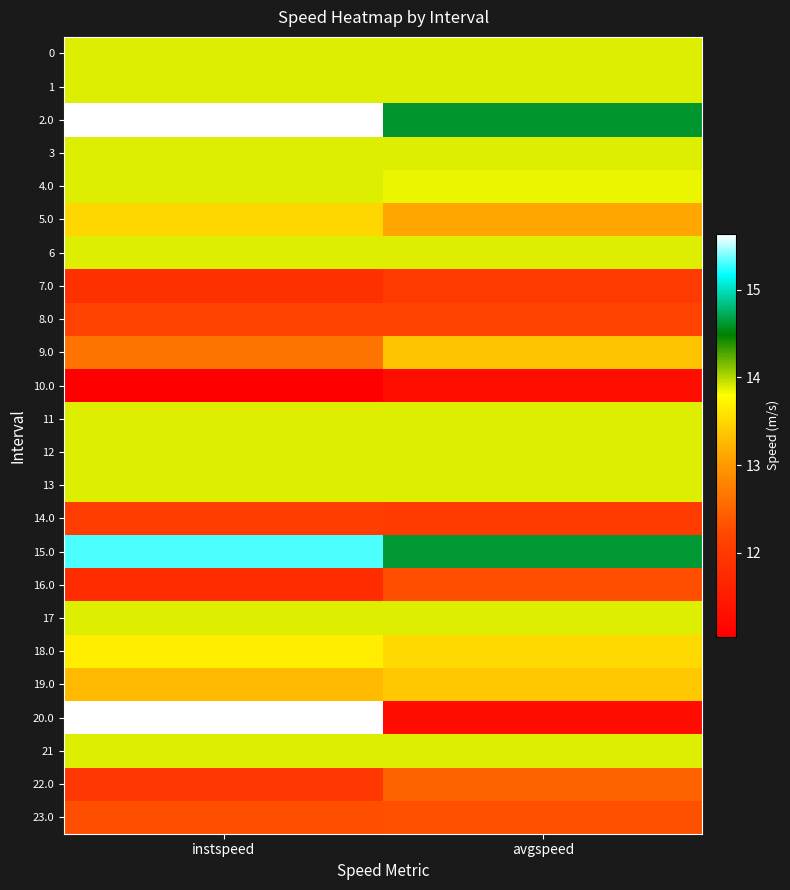

What is the total value across all series at instspeed?

321.7